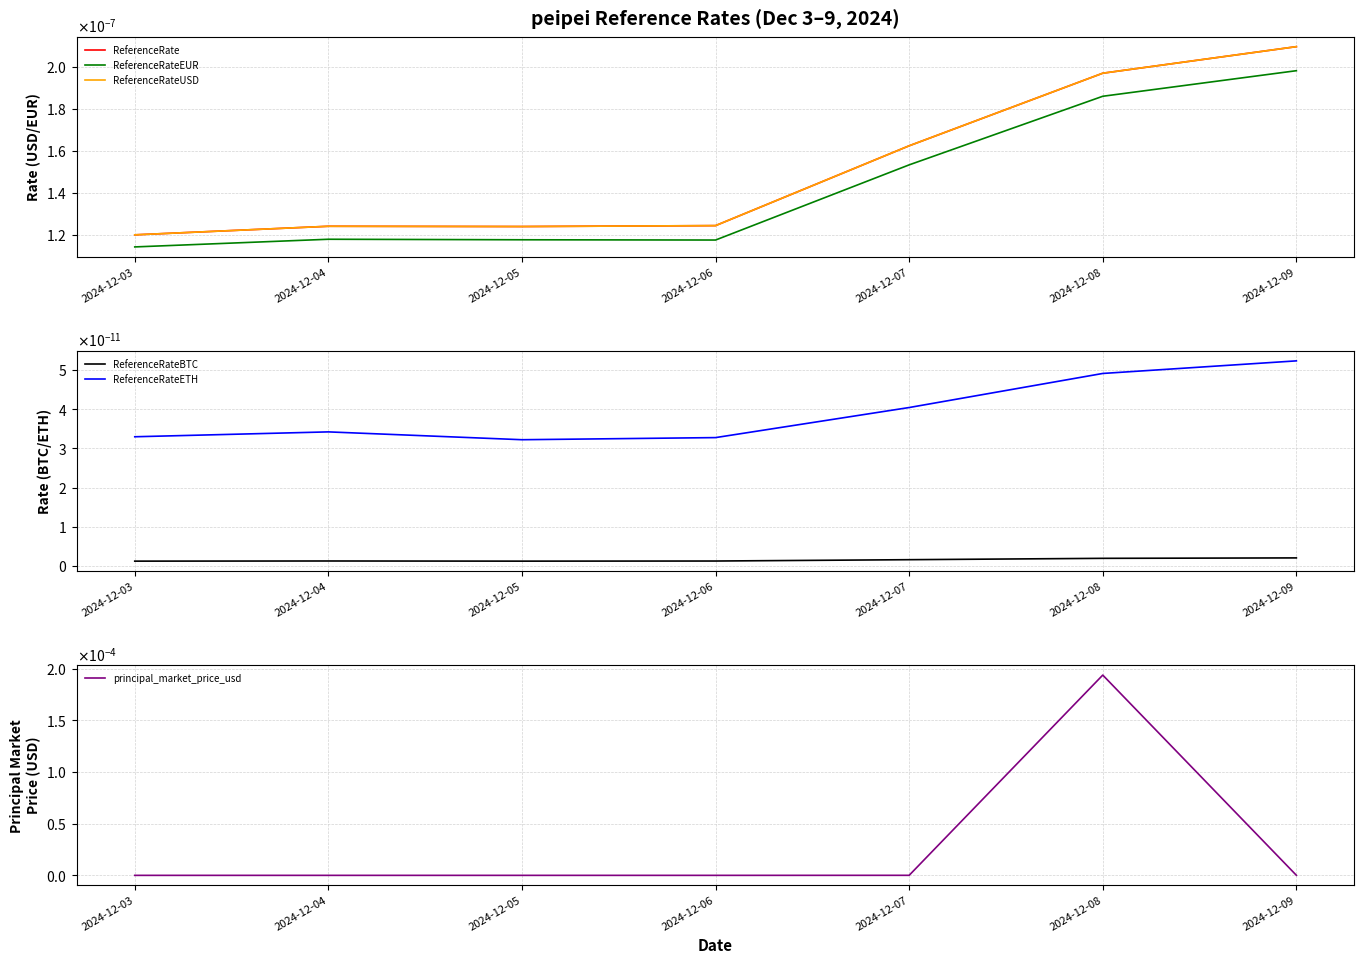

Between 2024-12-07 and 2024-12-05, which is larger?

2024-12-07